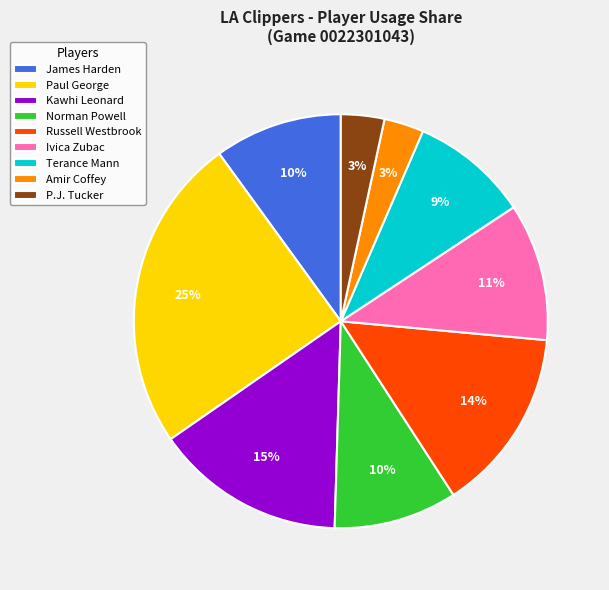

Combined, do Russell Westbrook and Norman Powell account for over 50%?

No